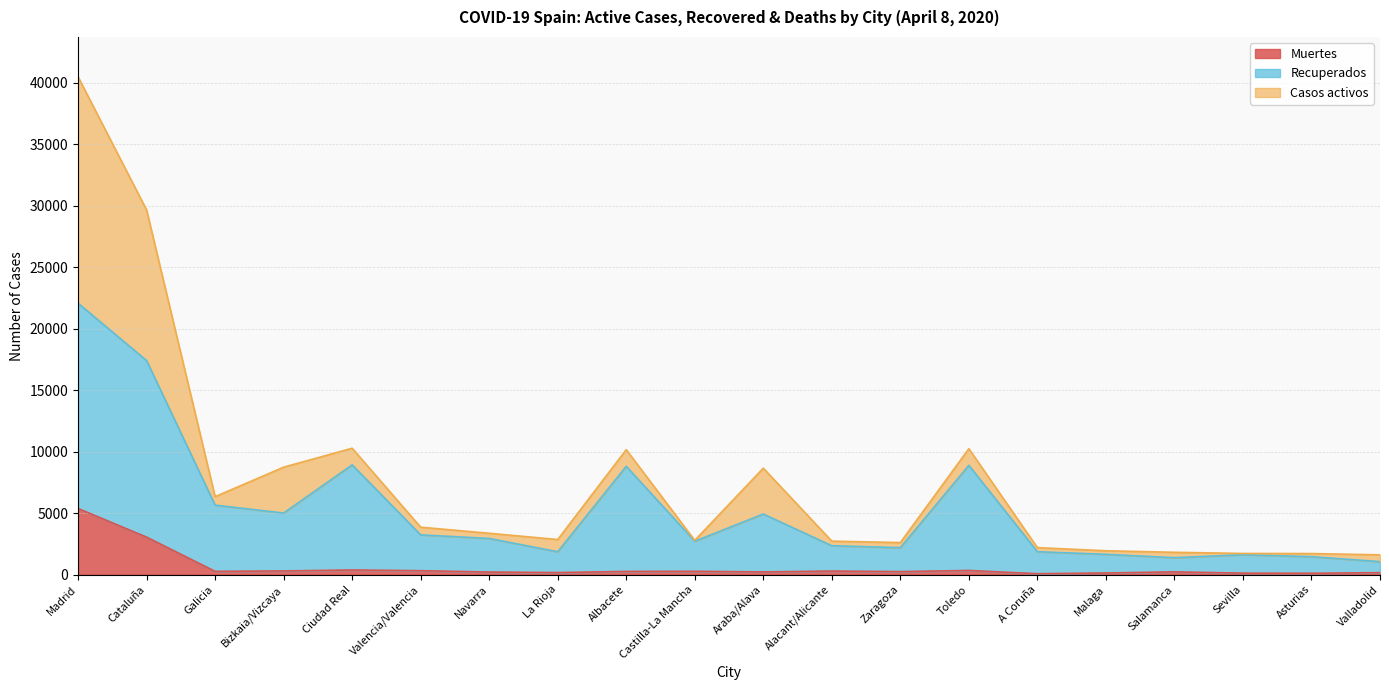

Does the chart display data point markers on the line(s)?

No